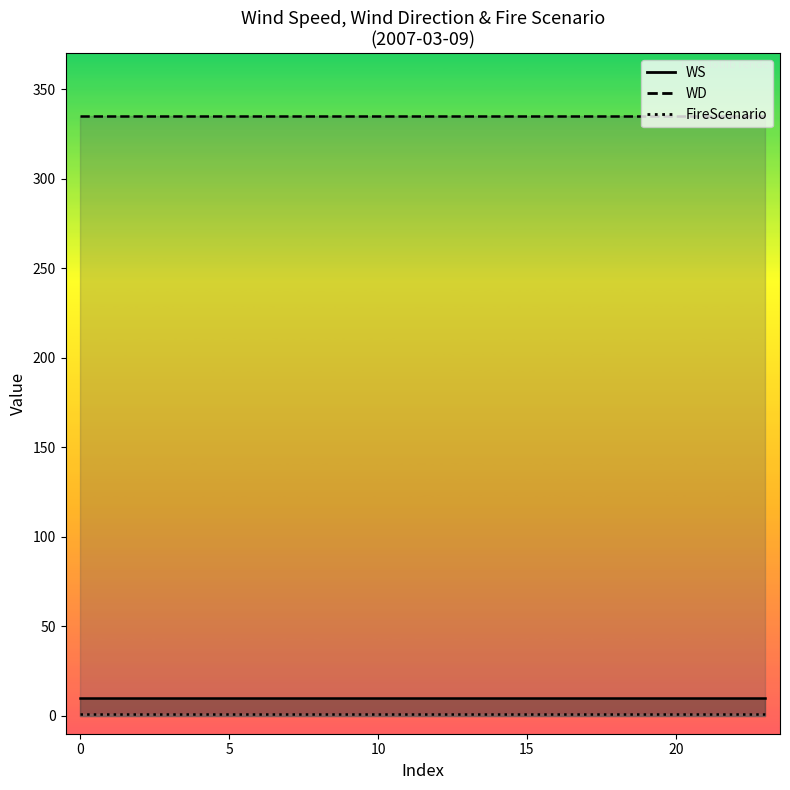

What is the total value across all series at 11?

346